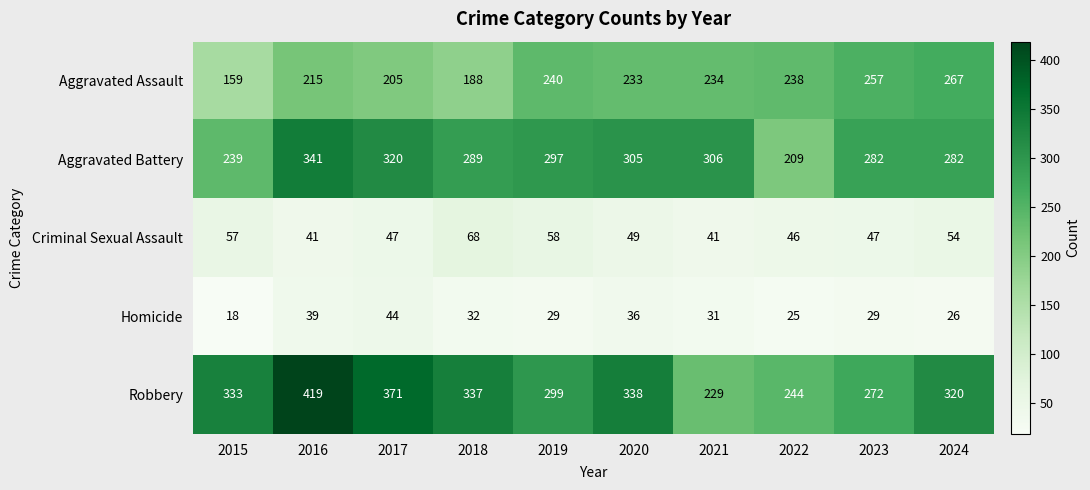

Rank the series by their maximum value, from highest to lowest.

Robbery, Aggravated Battery, Aggravated Assault, Criminal Sexual Assault, Homicide